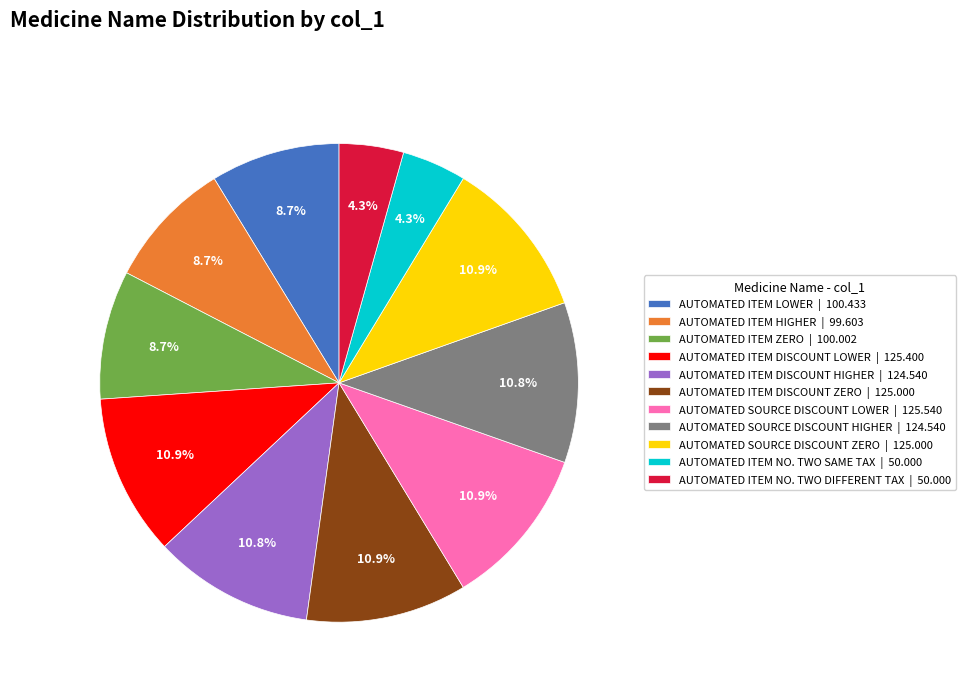

How many slices are in this pie chart?

11